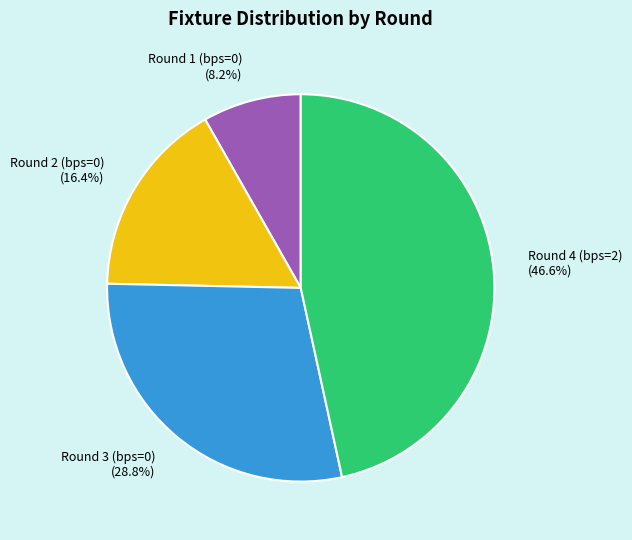

To the nearest percent, what is the average slice percentage?

25%